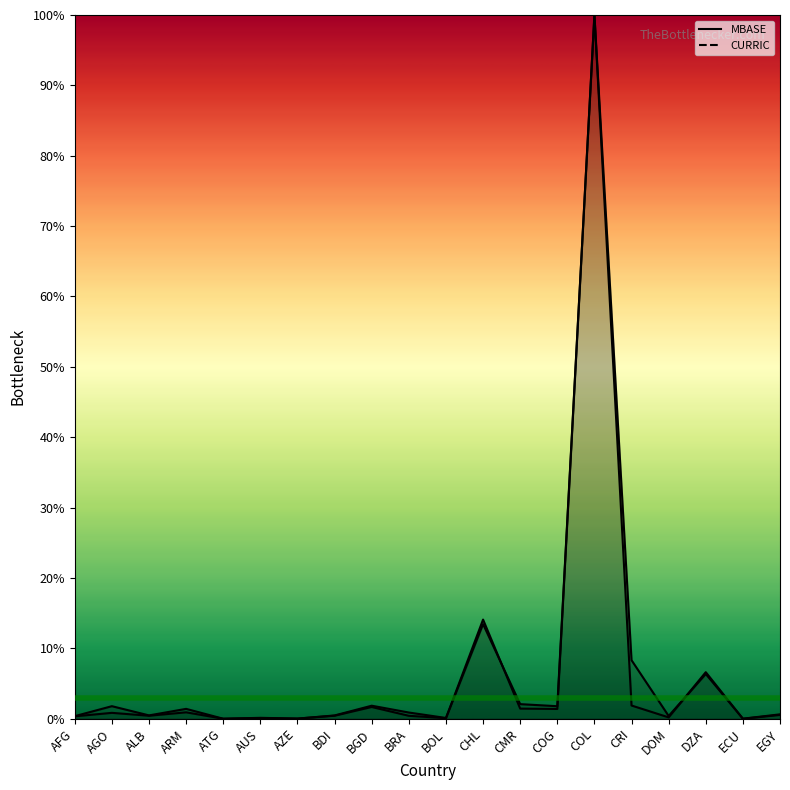

Rank the series by their maximum value, from lowest to highest.

MBASE, CURRIC